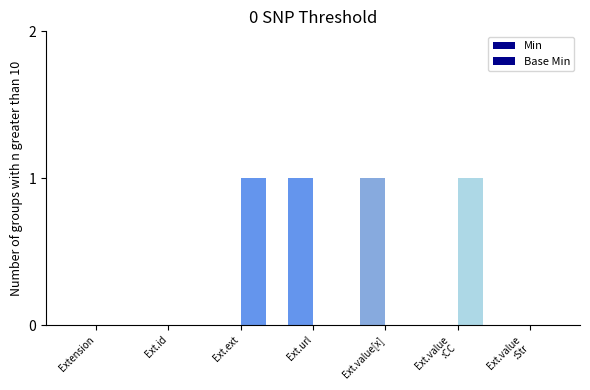

How many data points does each series have?

7